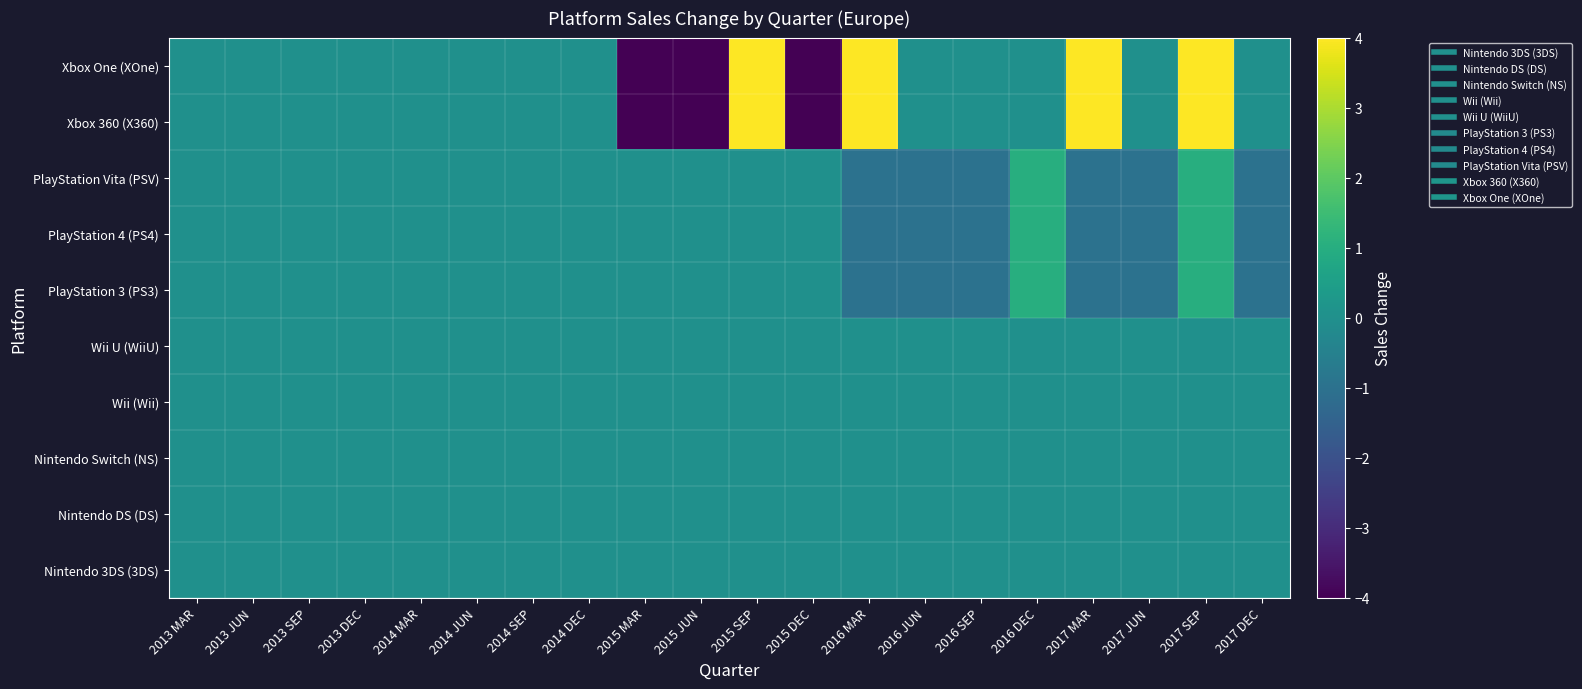

Which series has the widest spread of values?

Xbox 360 (X360)